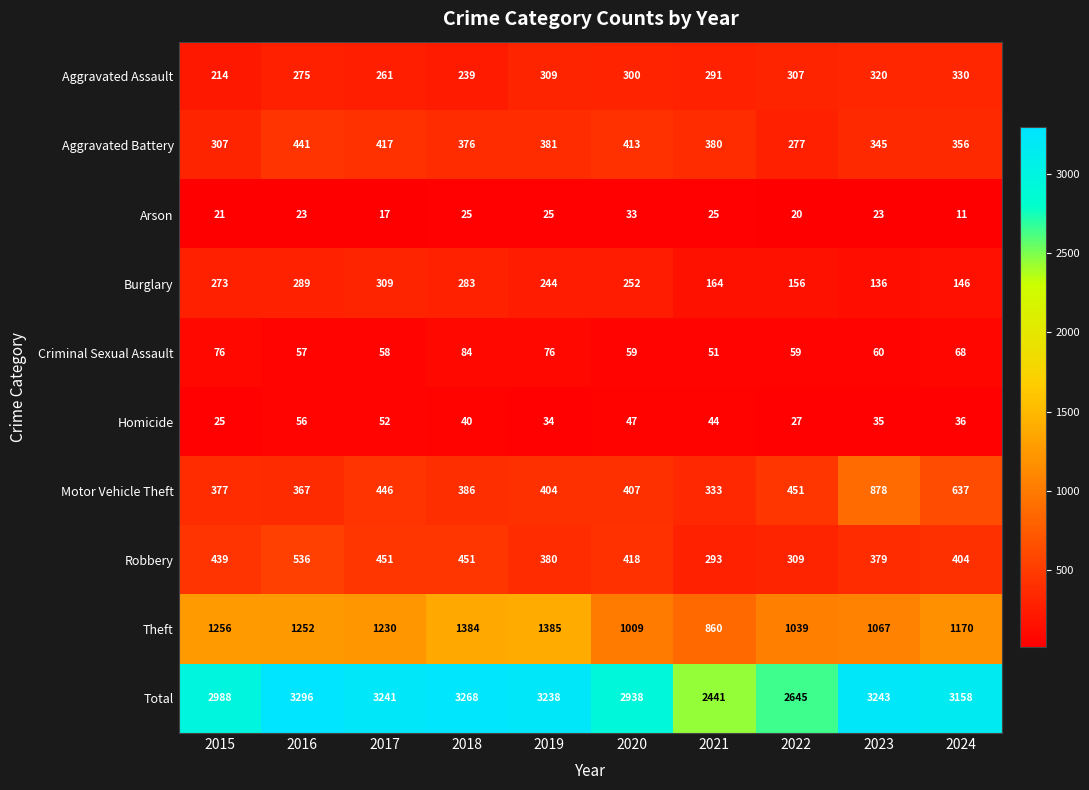

Which label corresponds to the smallest value in the chart?

2024